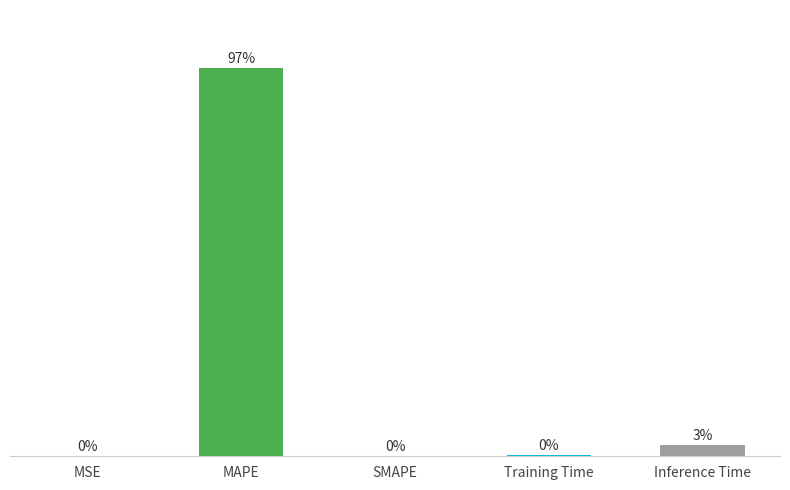

Between Inference Time and MSE, which is larger?

Inference Time